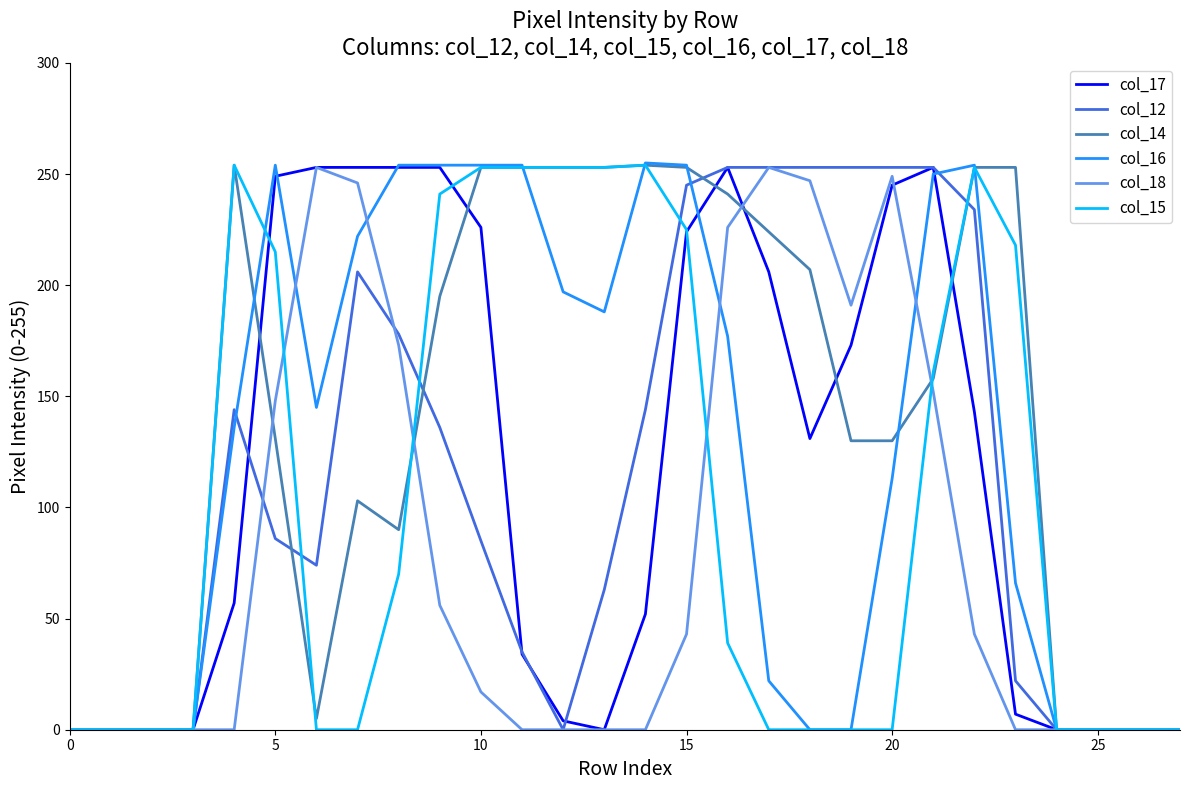

Which series has the largest total across all categories?

col_14